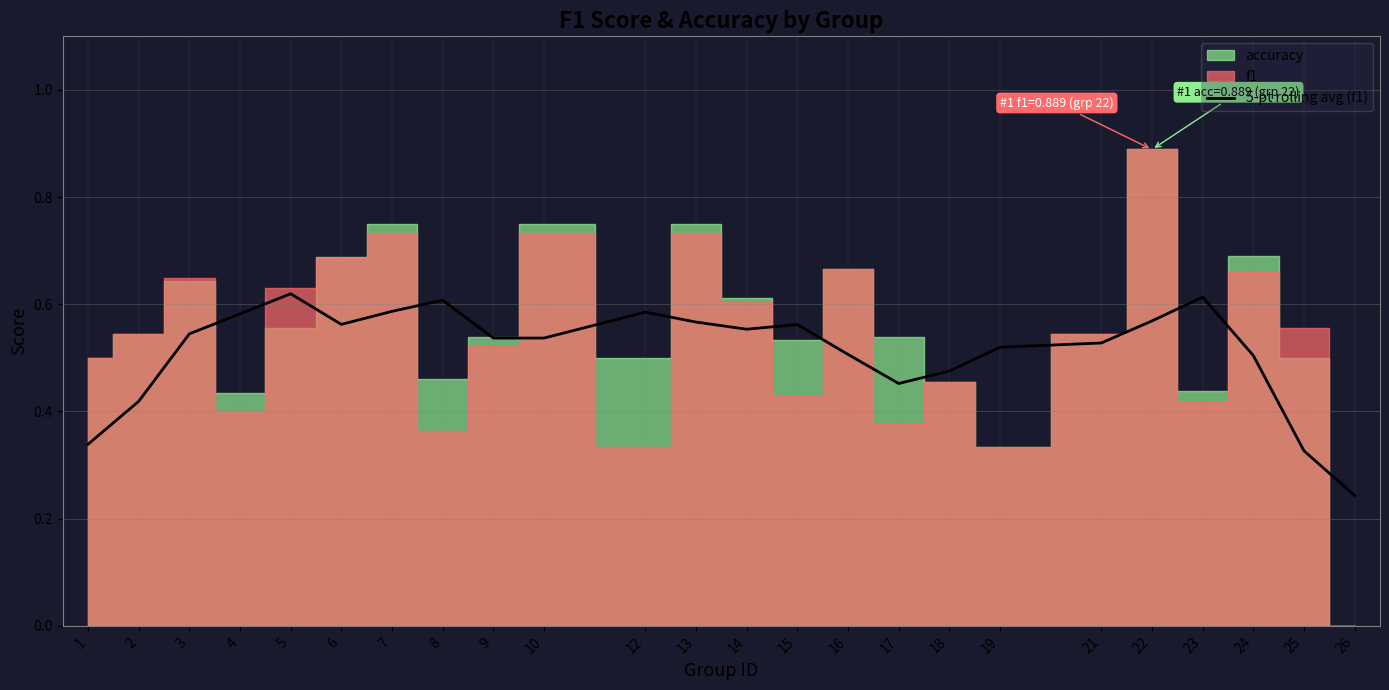

At which category does the data reach its first local peak?

5